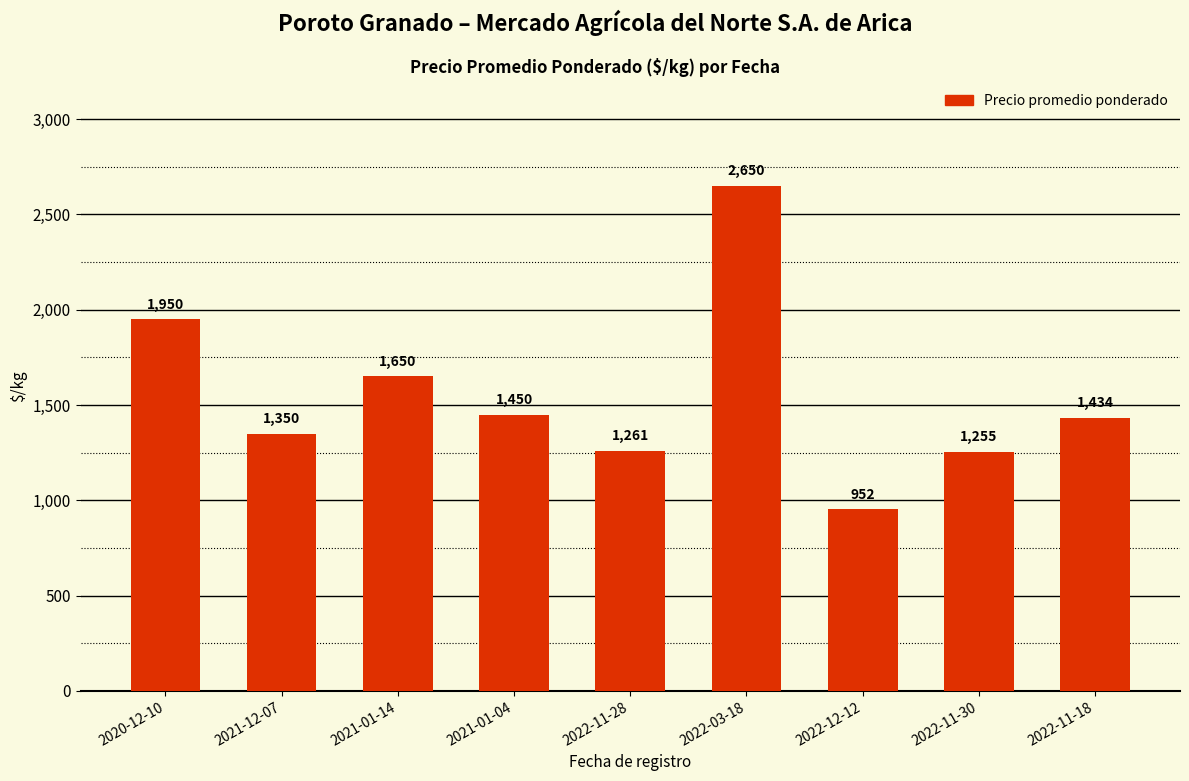

Where is the data nearest to the value 1801?

2020-12-10